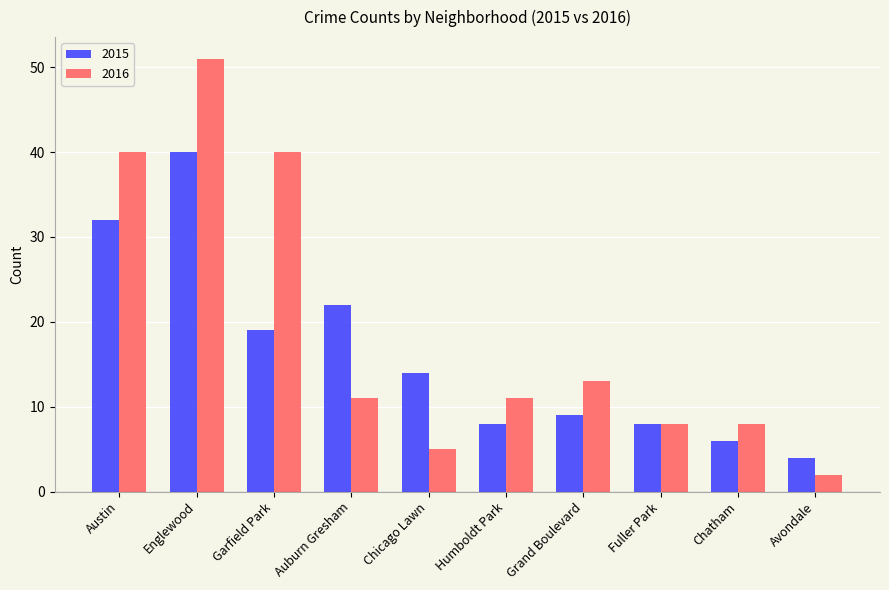

What is the difference between the highest and lowest values at Garfield Park?

21